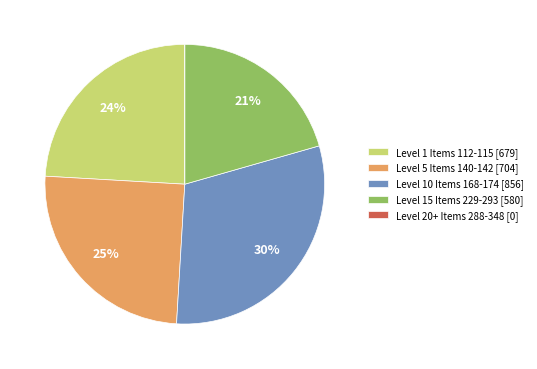

To the nearest percent, what is the difference between the largest and smallest slice percentages?

30%